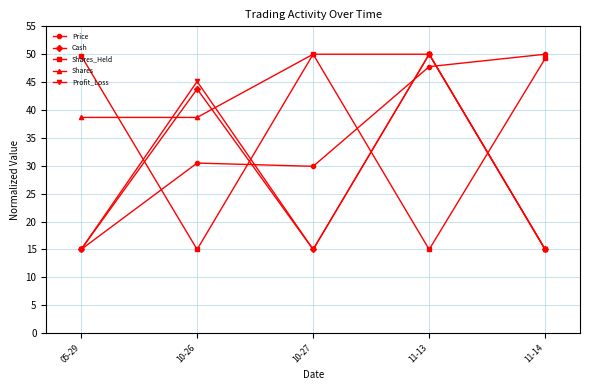

What value does the Profit_Loss series have at 11-13?

50.0